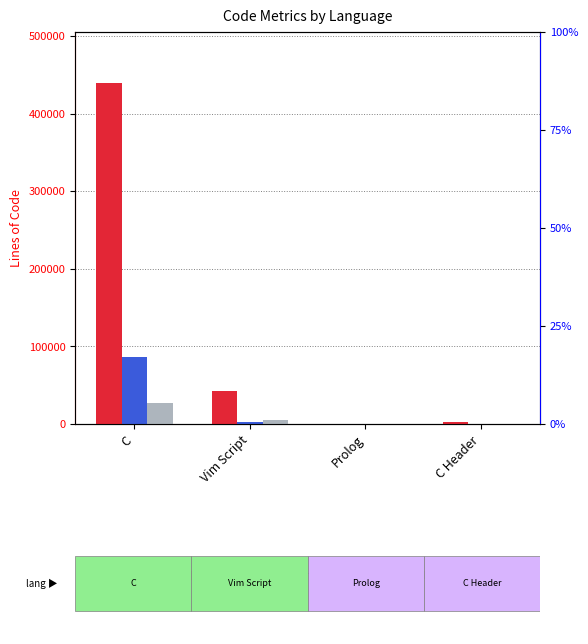

Which category has the highest value in the Code series?

C